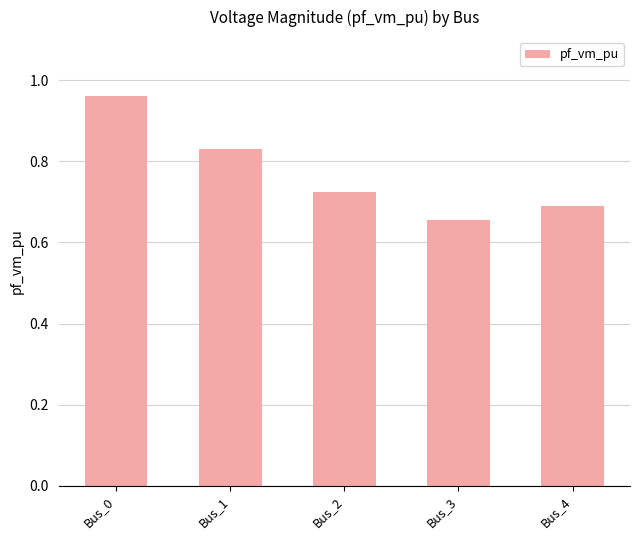

Rank the categories by value from lowest to highest.

Bus_3, Bus_4, Bus_2, Bus_1, Bus_0